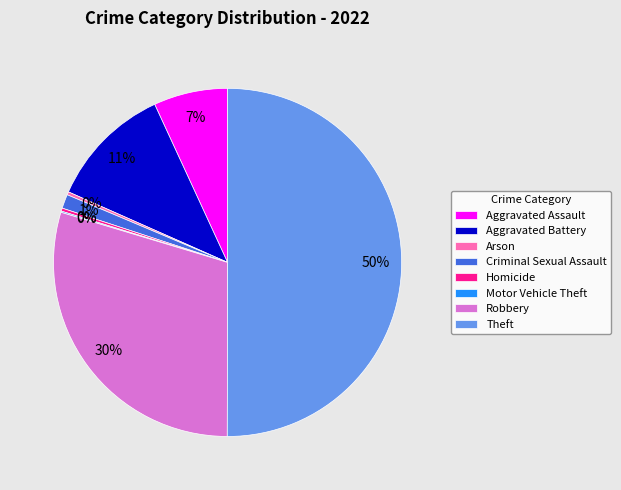

What is the majority slice?

Theft